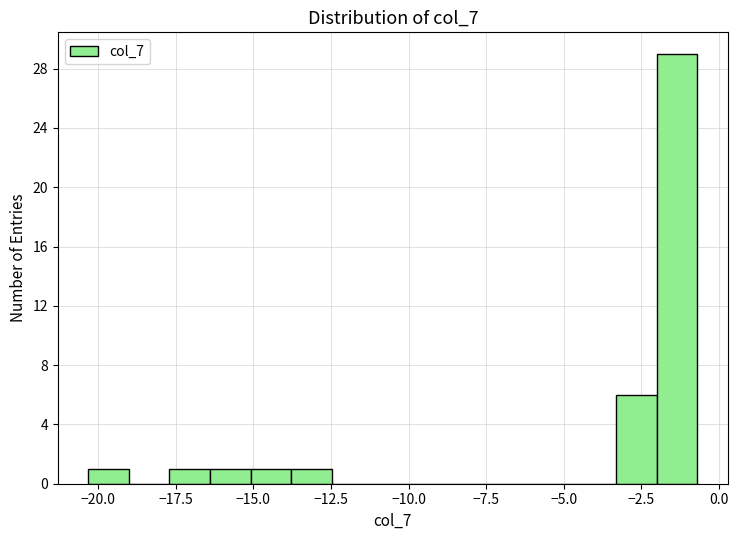

Around what value on the x-axis is the tallest bar? Give the approximate position of its centre, as read against the axis.

-1.5